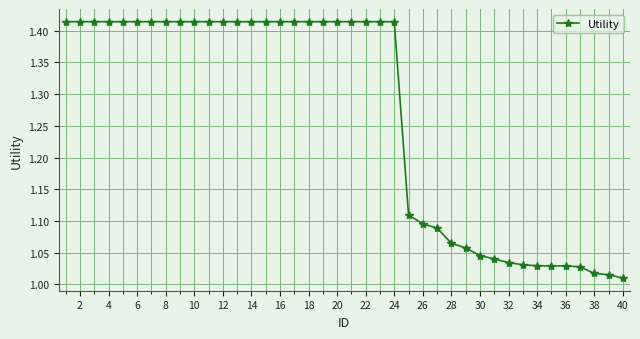

How many categories are shown in the chart?

40